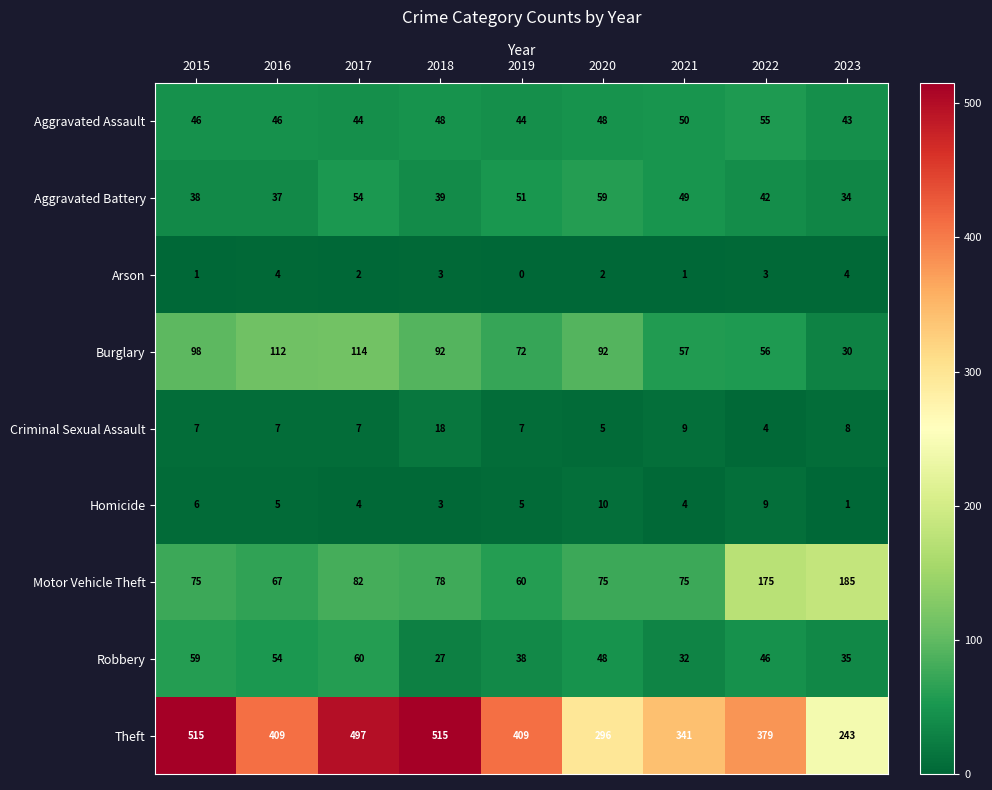

What is the average value of the Aggravated Battery series?

45